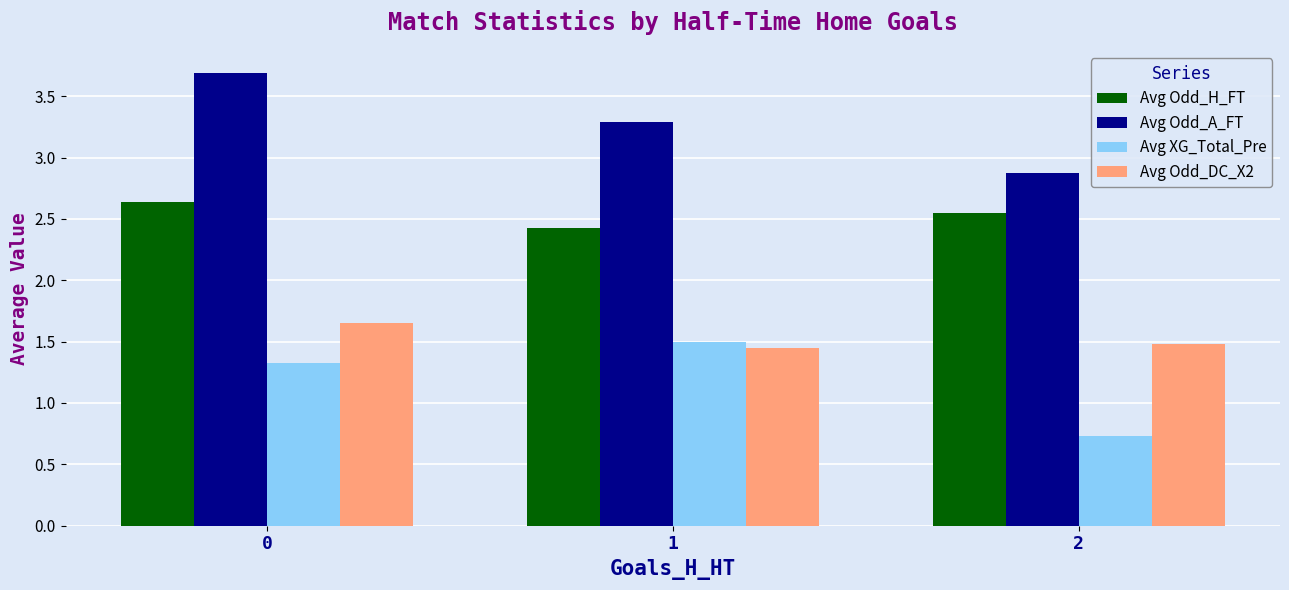

What is the spread (max minus min) of values at 0?

2.4